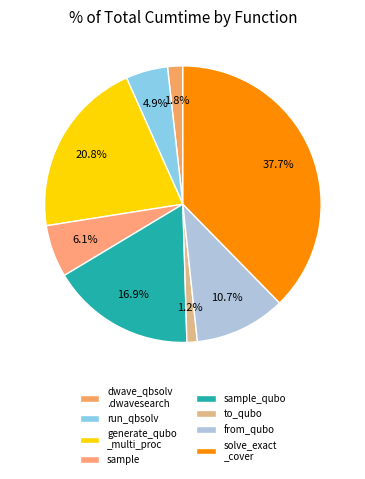

What is the smallest slice in the pie chart?

to_qubo